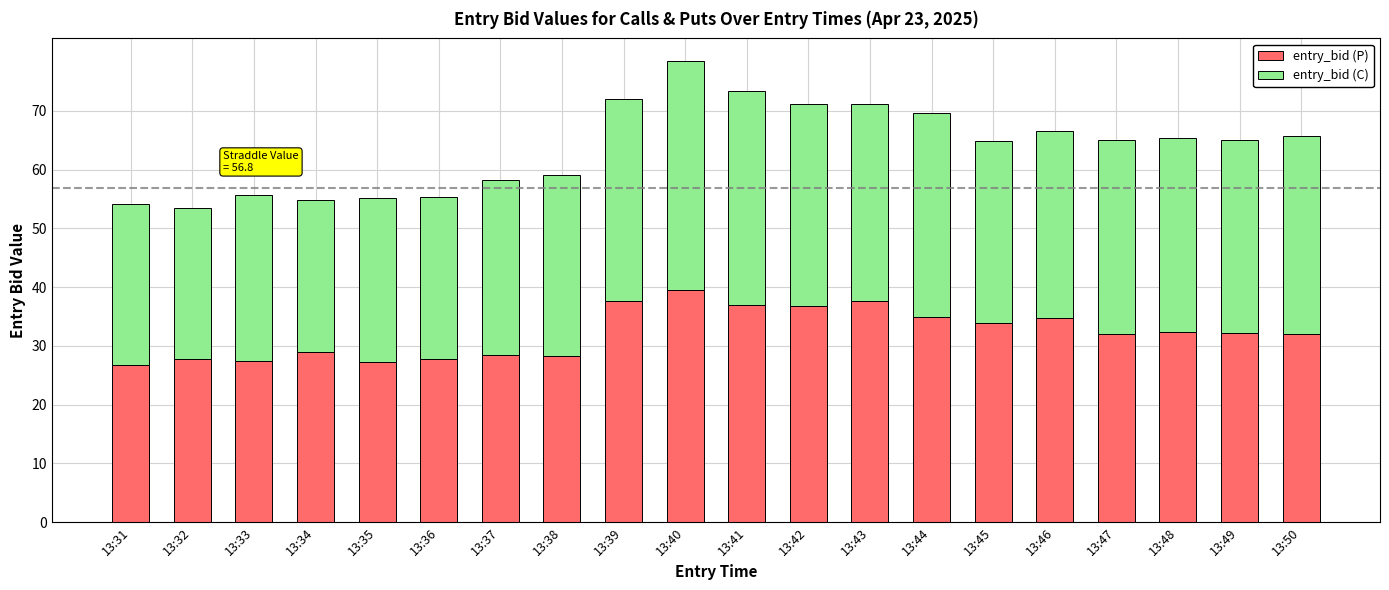

The value of entry_bid (P) at 13:36 is 27.7. True or false?

True